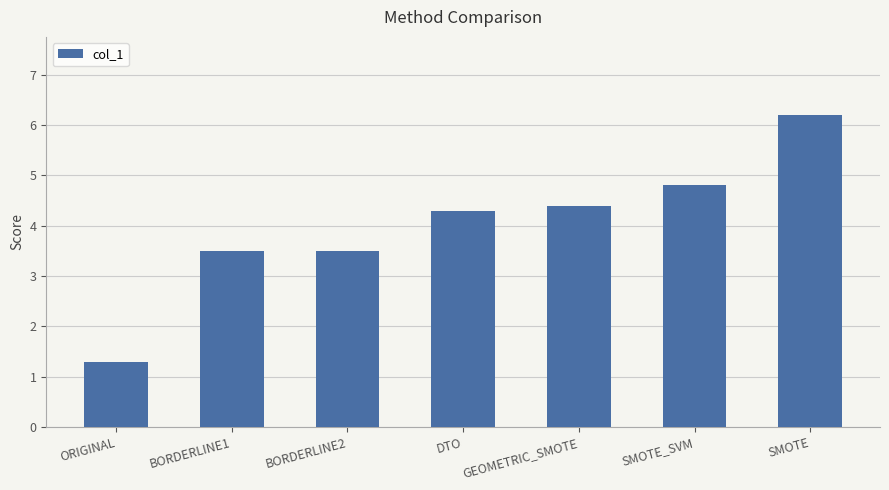

Is it true that the value at GEOMETRIC_SMOTE is 2.4?

False